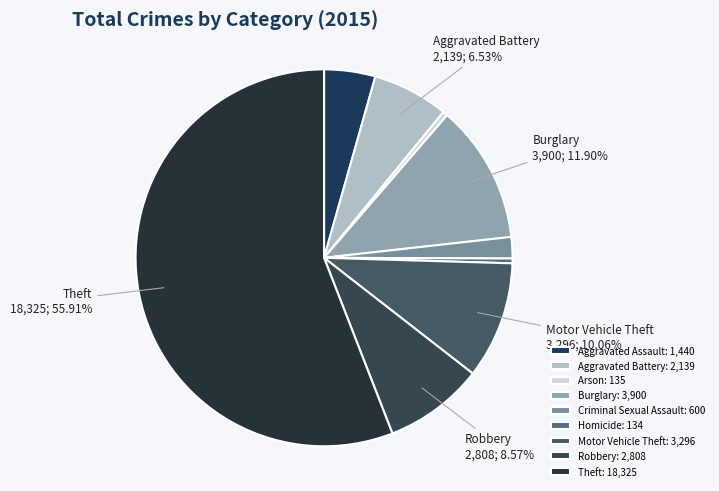

What is the largest slice in the pie chart?

Theft